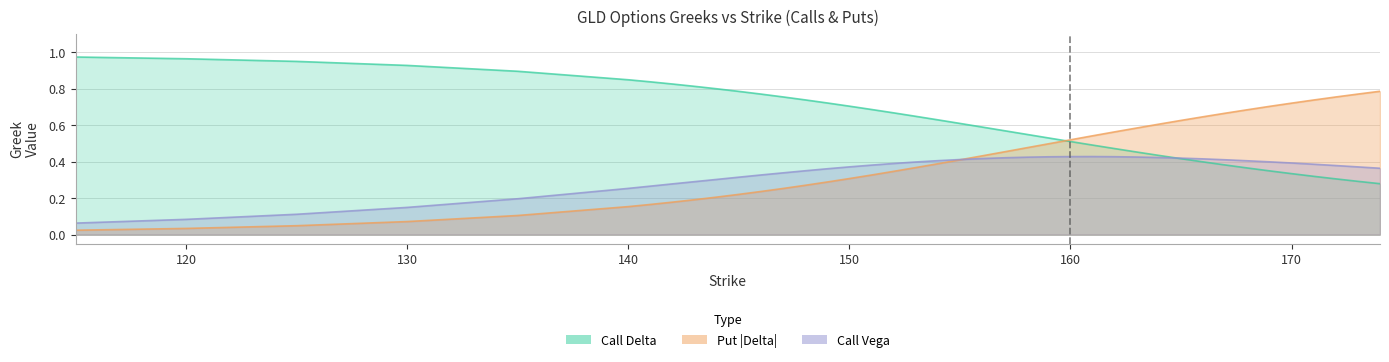

Which category has the lowest value in the delta_c series?

174